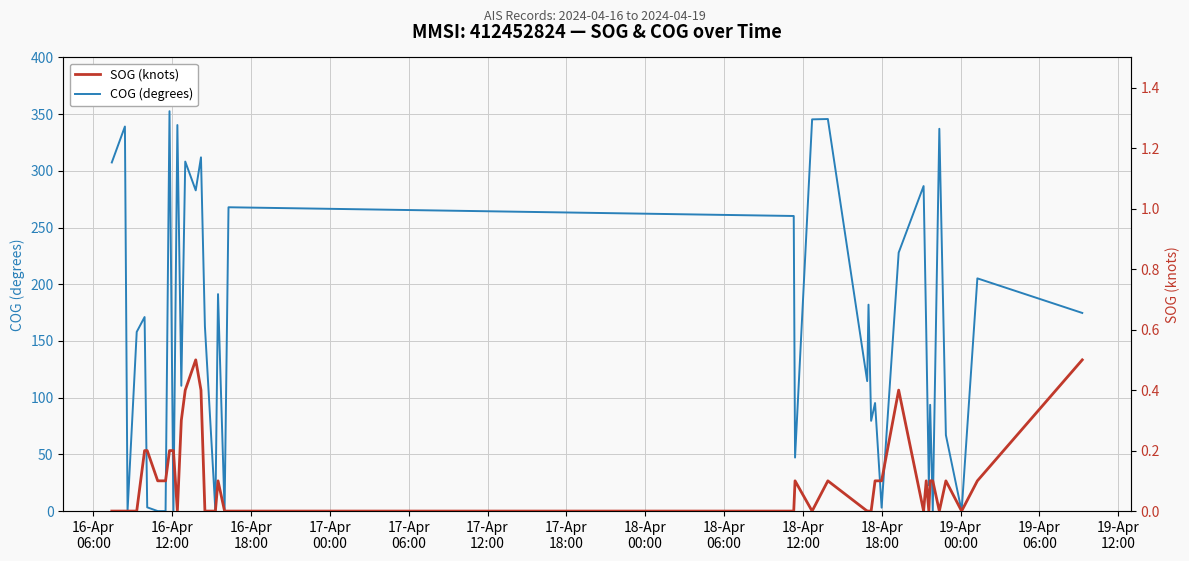

What is the difference between the maximum and minimum values in the COG (degrees) series?

352.6